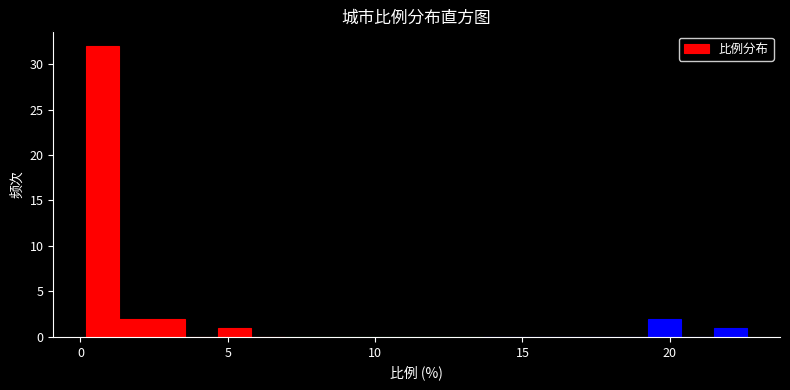

Around what value on the x-axis is the tallest bar? Give the approximate position of its centre, as read against the axis.

1.0